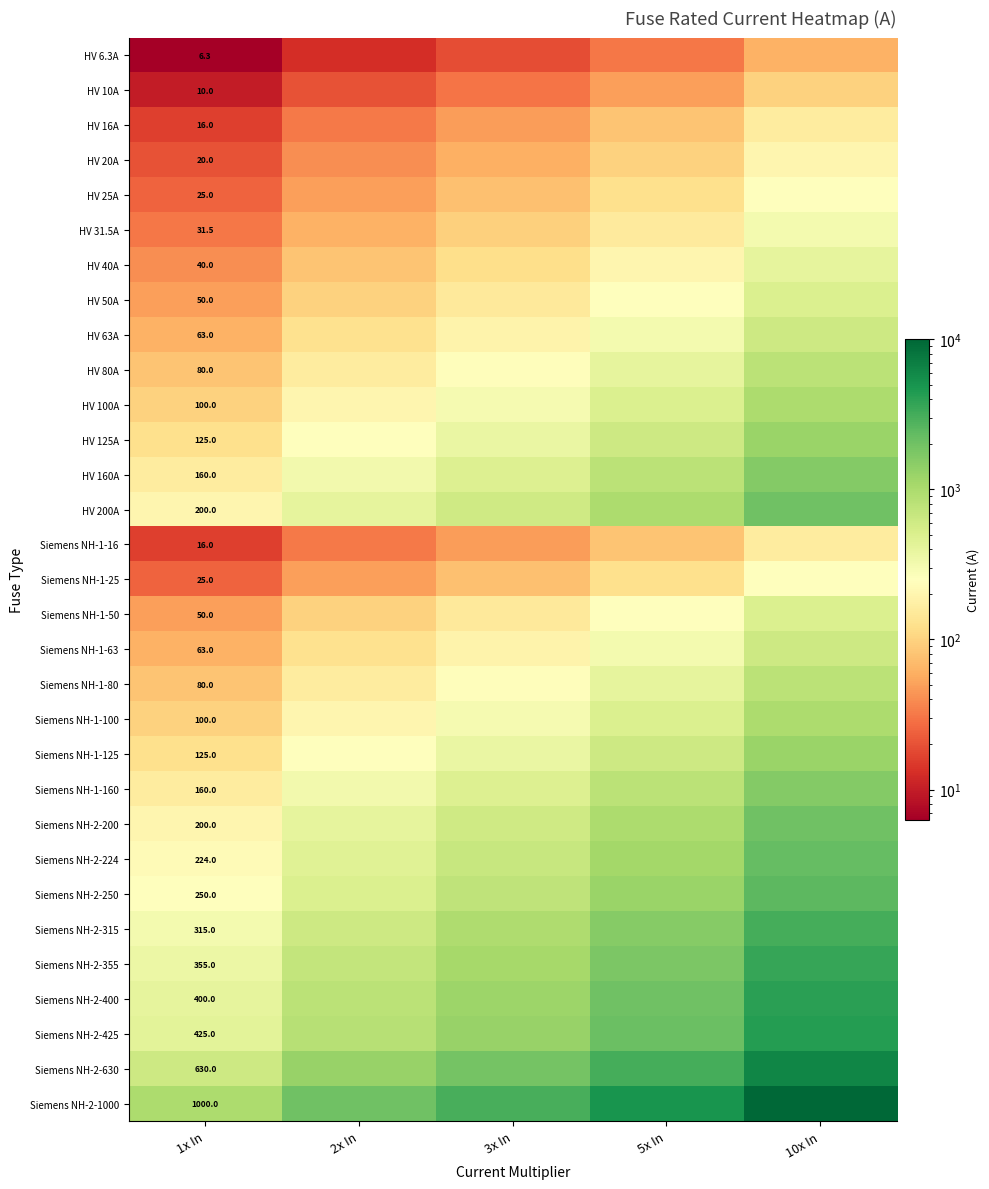

Is it true that Siemens NH-1-80 equals 80.0 at 1x In?

True